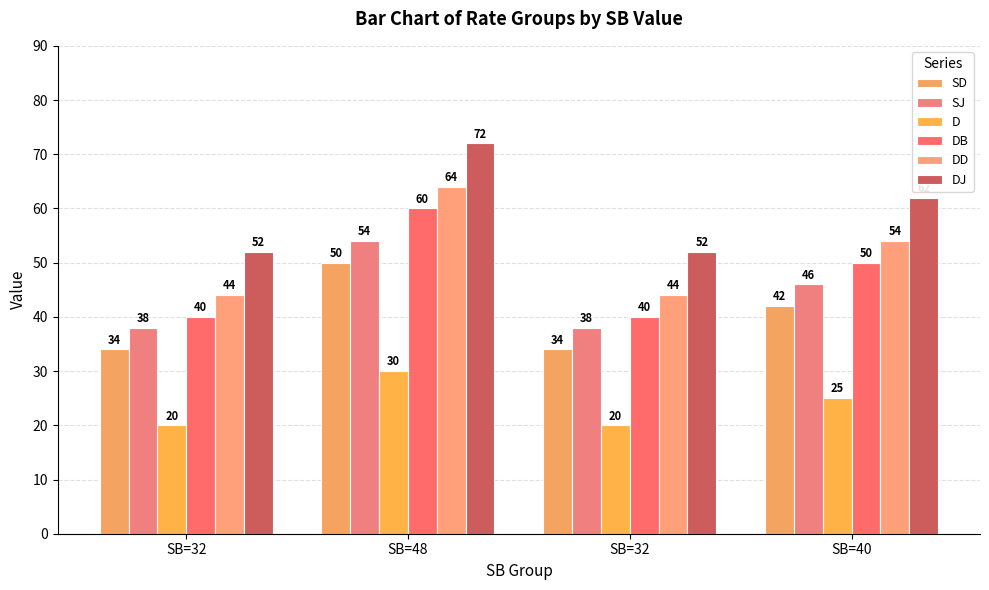

What is the total value across all series at SB=32?

228